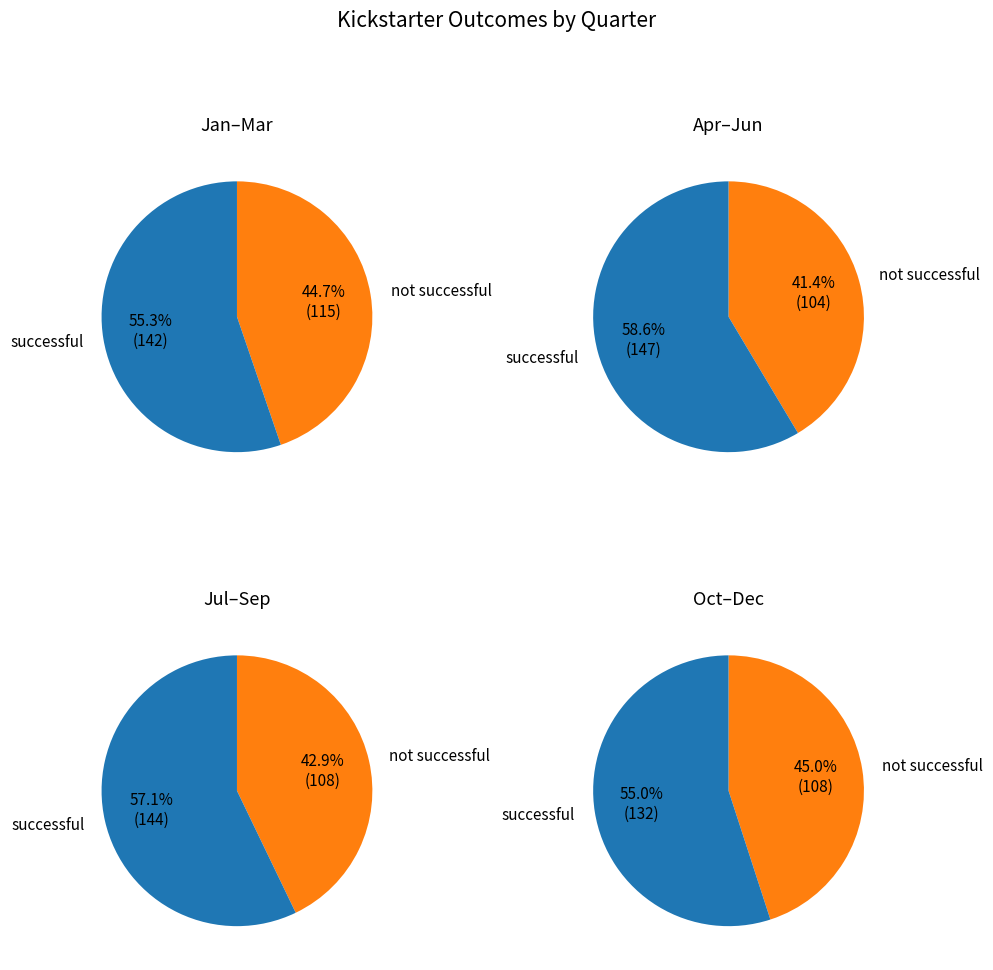

To the nearest percent, what portion does successful represent?

56%